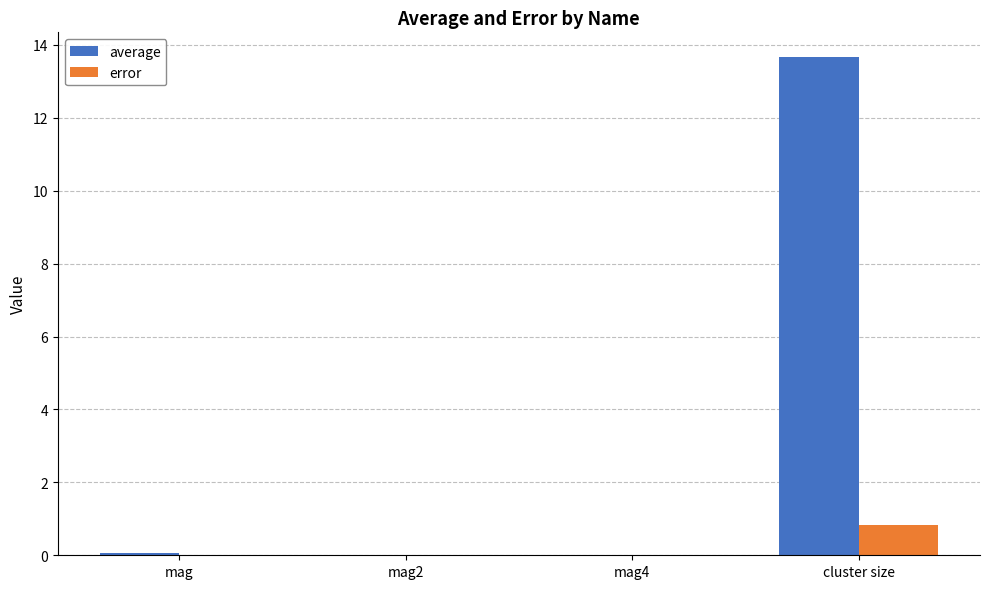

The error series shows 0.8 at cluster size. True or false?

True